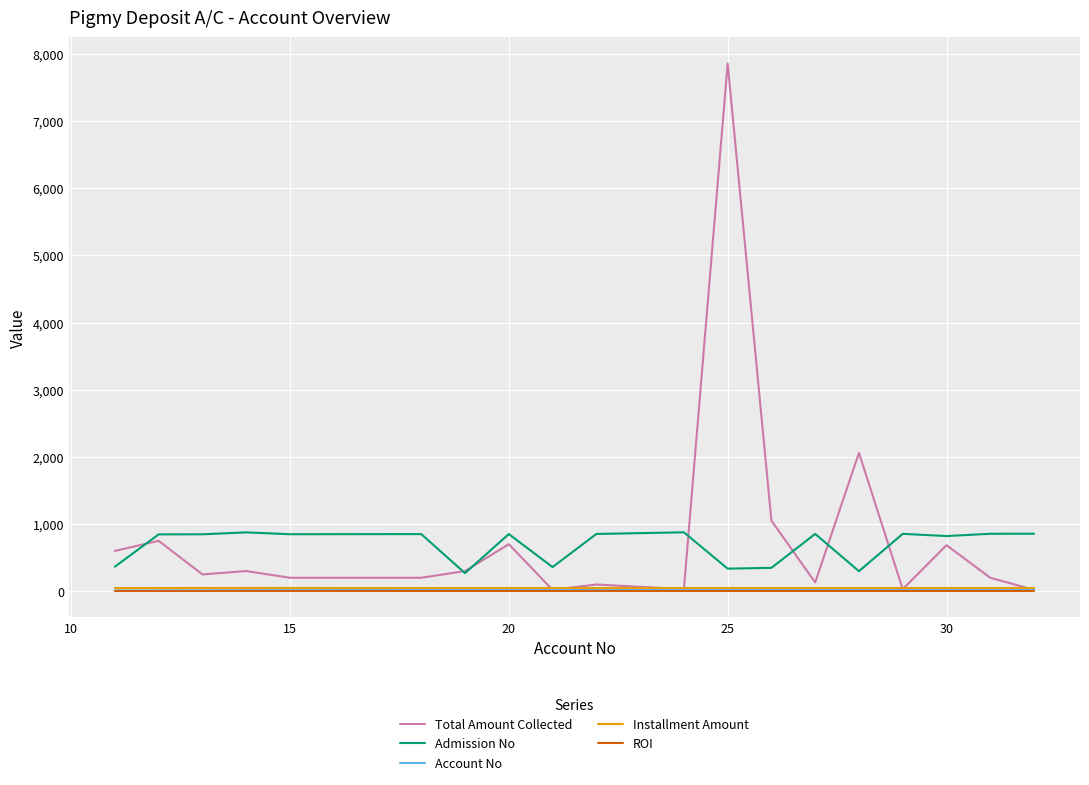

Which series has the largest range (max minus min)?

Total Amount Collected